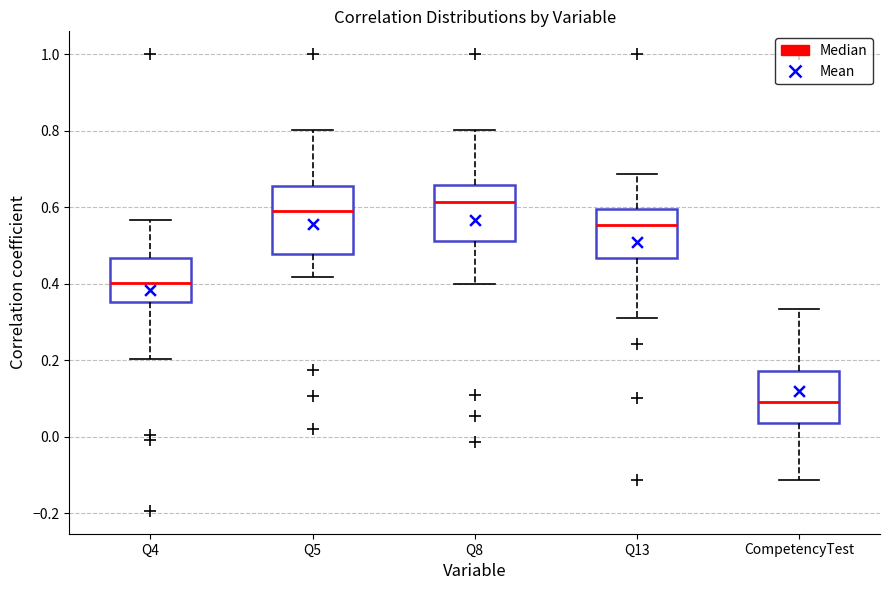

Reading left to right, read every box against the y-axis: the position of its median line, the range the box covers, and the ends of its whiskers. The values are not printed on the chart, so give them approximately, as read against the axis.

Q4: median 0.40, box 0.36 to 0.46, whiskers 0.20 to 0.56
Q5: median 0.58, box 0.48 to 0.66, whiskers 0.42 to 0.80
Q8: median 0.62, box 0.52 to 0.66, whiskers 0.40 to 0.80
Q13: median 0.56, box 0.46 to 0.60, whiskers 0.30 to 0.68
CompetencyTest: median 0.10, box 0.04 to 0.18, whiskers -0.12 to 0.34